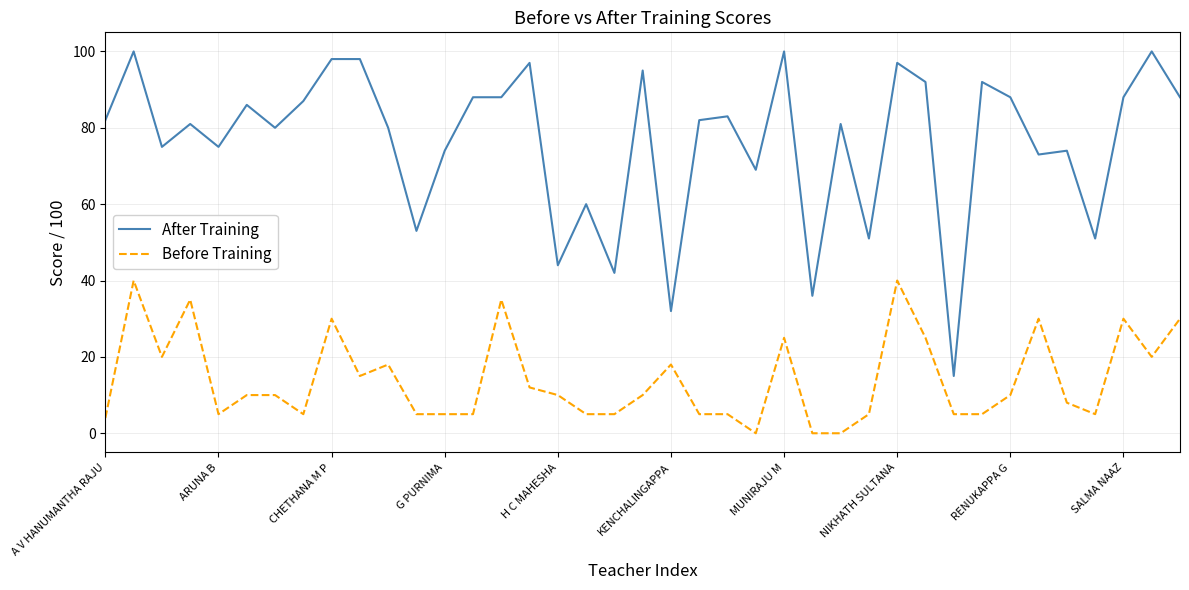

True or false: Before Training and After Training intersect in this chart.

False